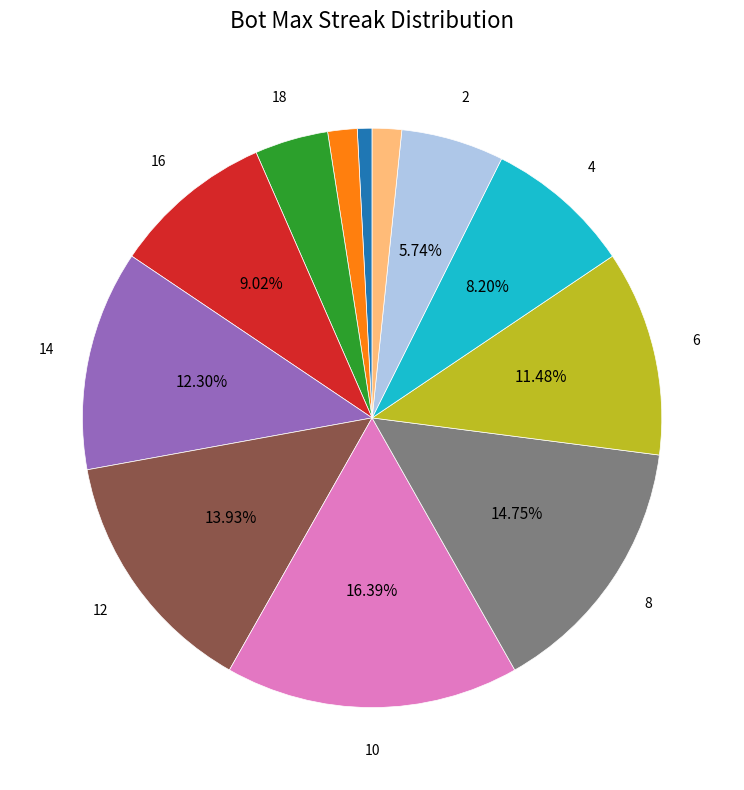

Is there a majority slice in this chart?

No